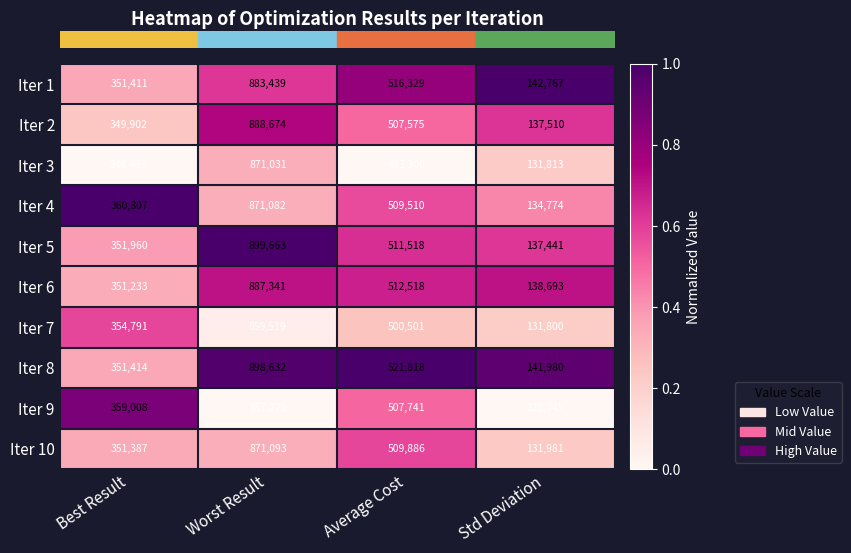

What is the minimum value shown in the chart?

128745